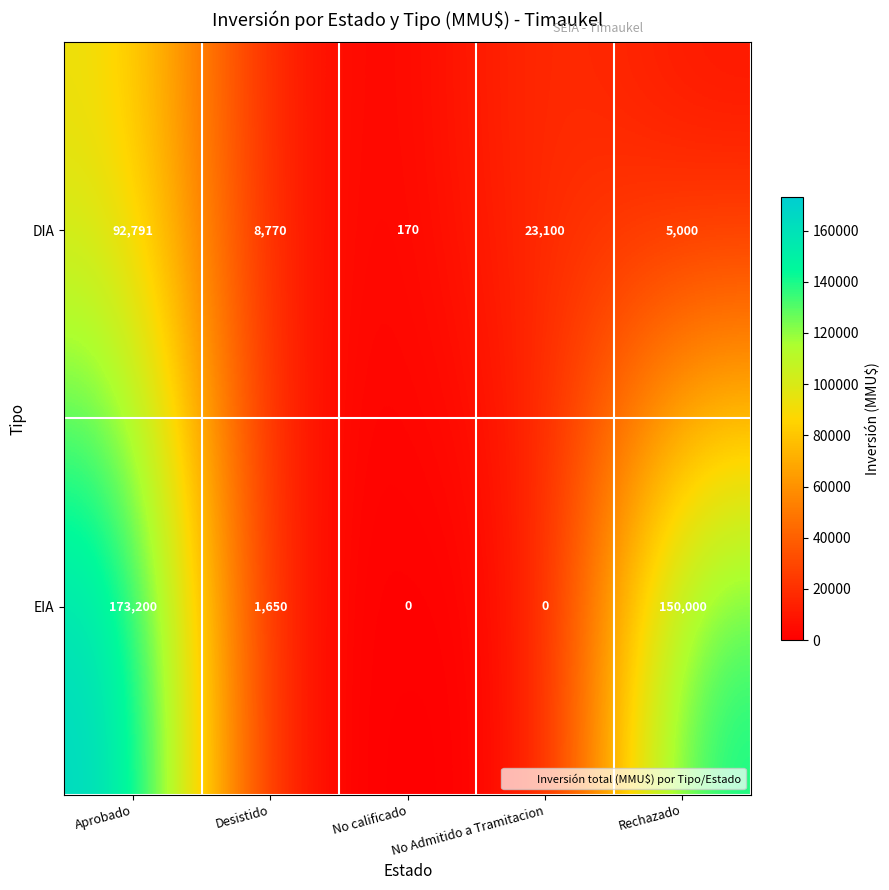

List the series in order of their overall mean, lowest first.

DIA, EIA